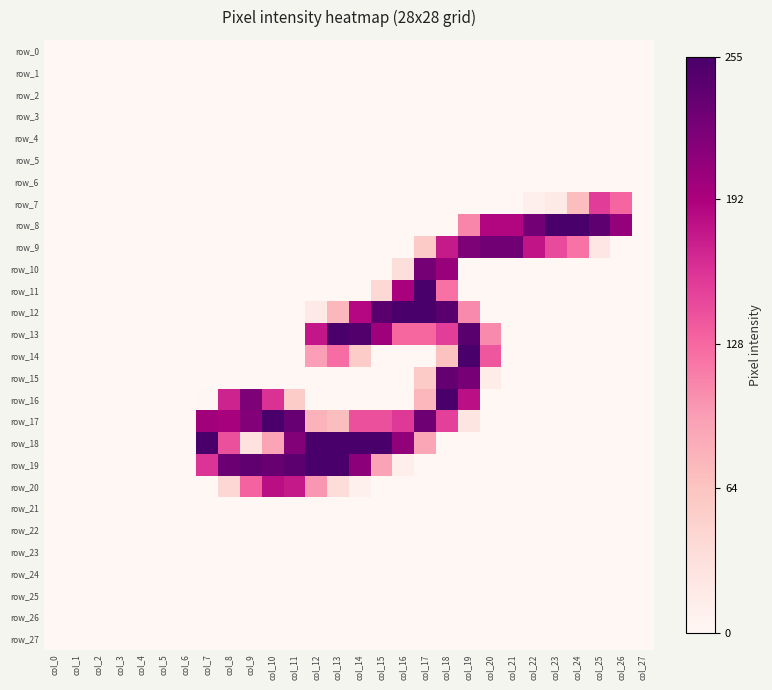

At which label is row_17 closest to 127?

col_14